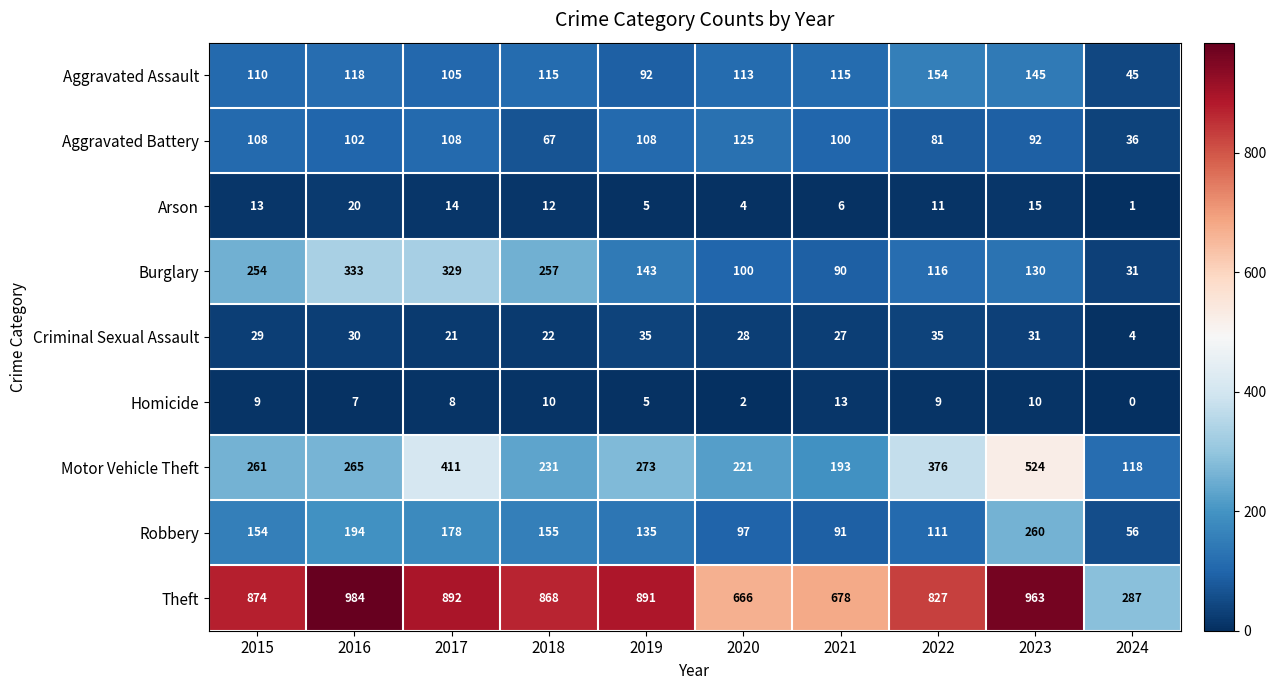

Between 2017 and 2018, which series saw the biggest shift?

Motor Vehicle Theft